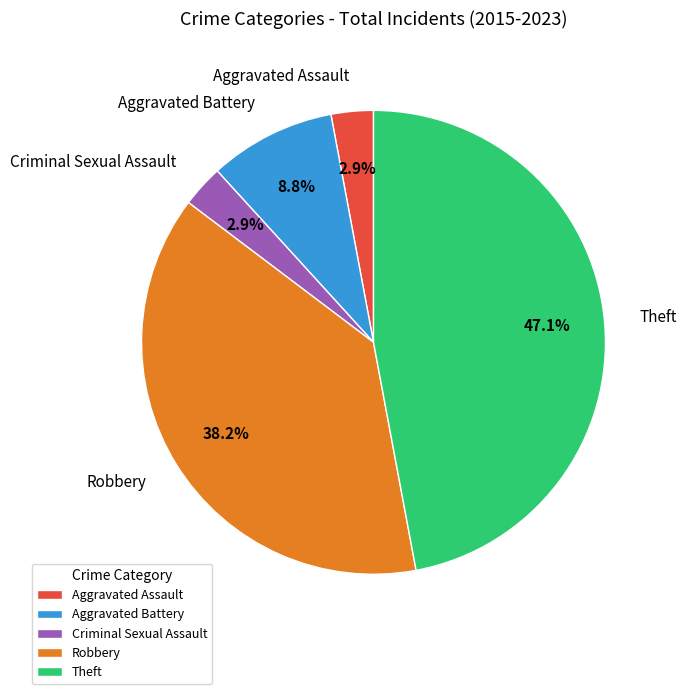

How many segments does this pie chart have?

5